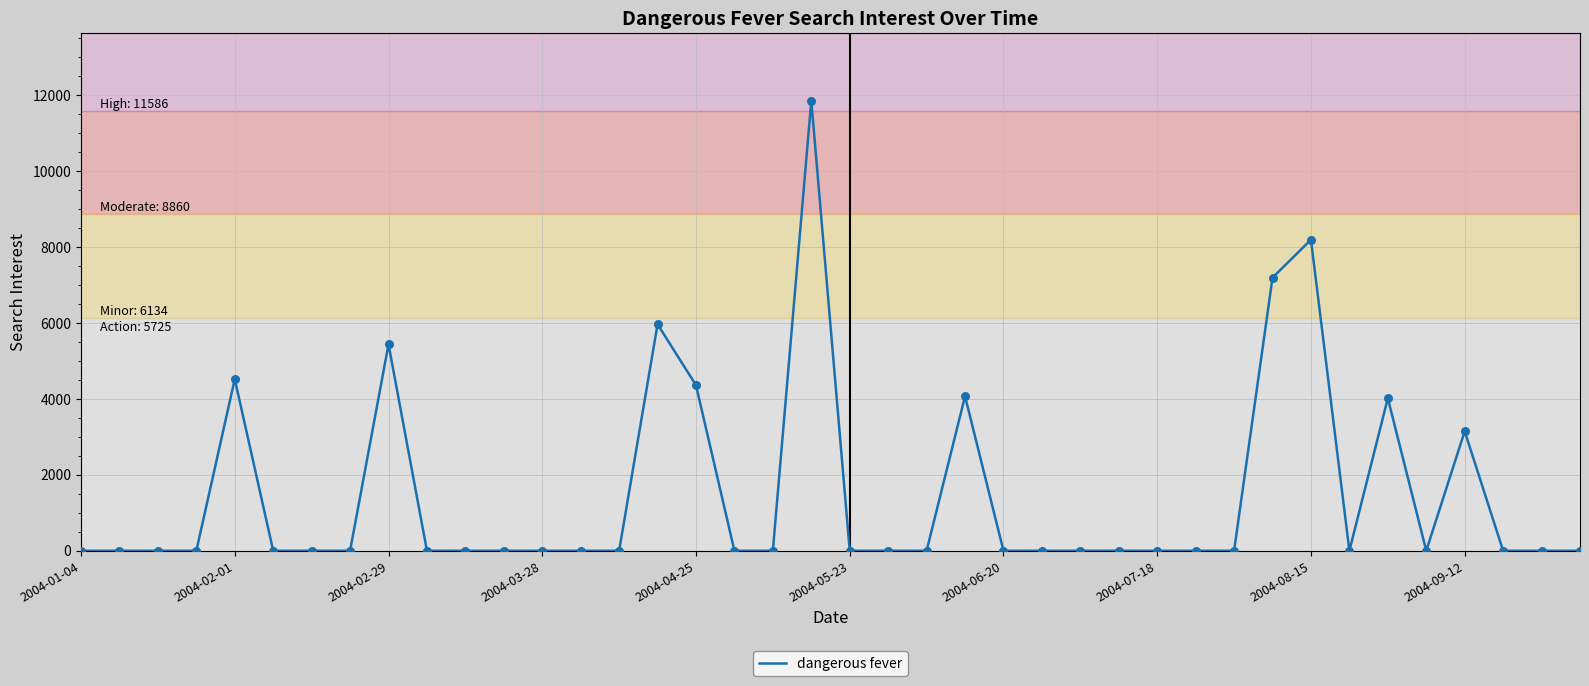

What is the maximum value shown in the chart?

11852.6